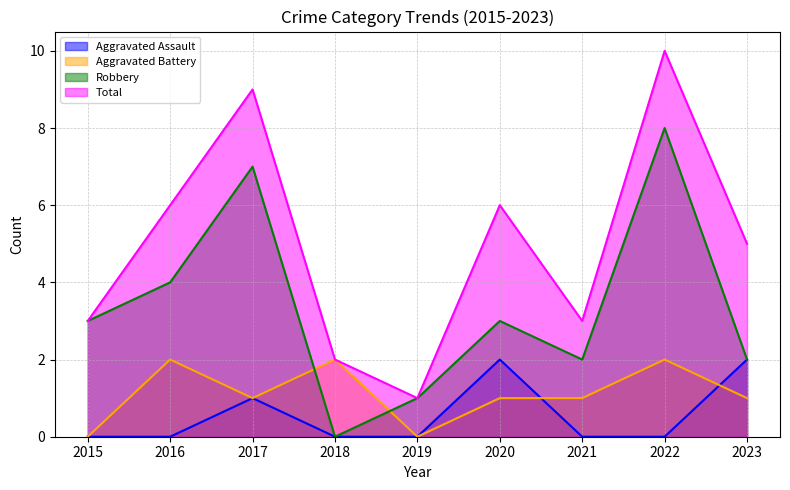

At which category does the chart reach its peak across all series?

2022